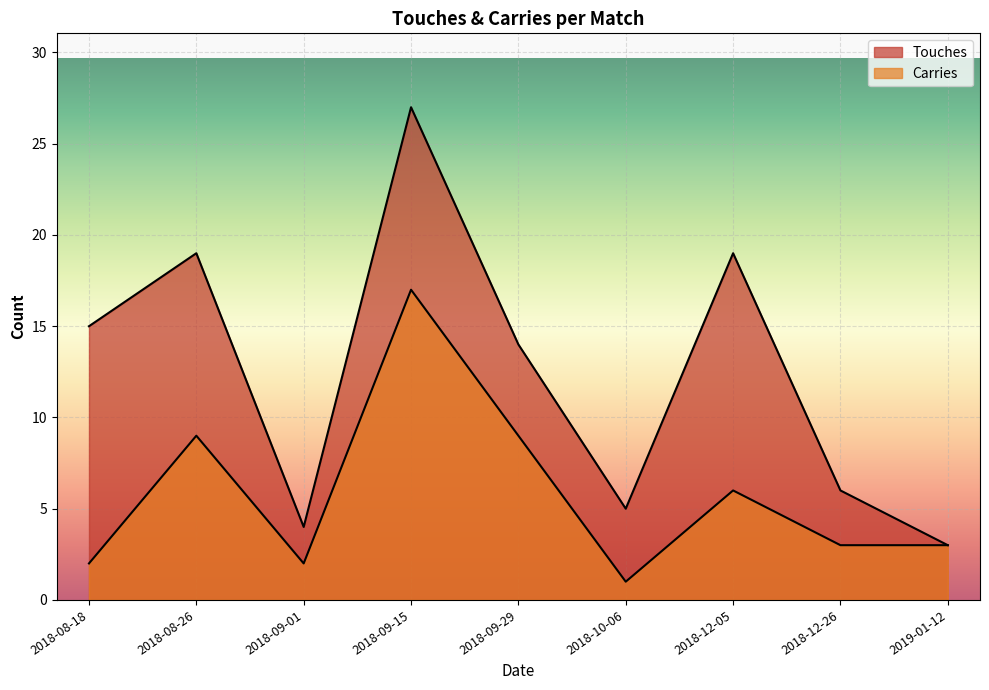

True or false: Carries and Touches intersect in this chart.

False